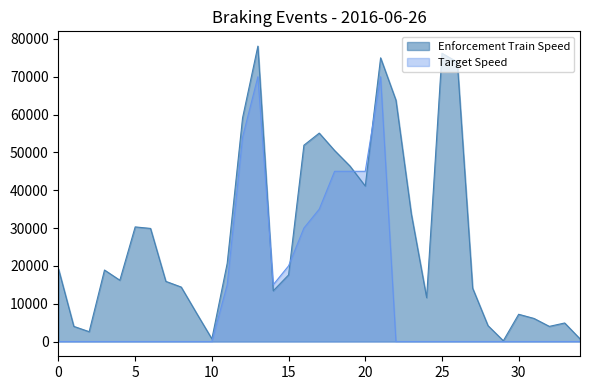

What is the highest value of the Target Speed series?

70000